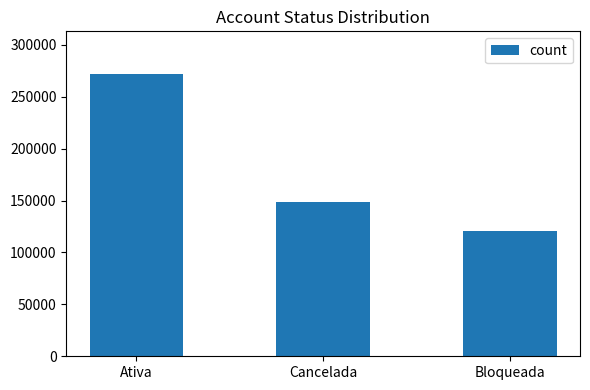

Reading left to right, extract all data points from this chart.

272233	148908	120631